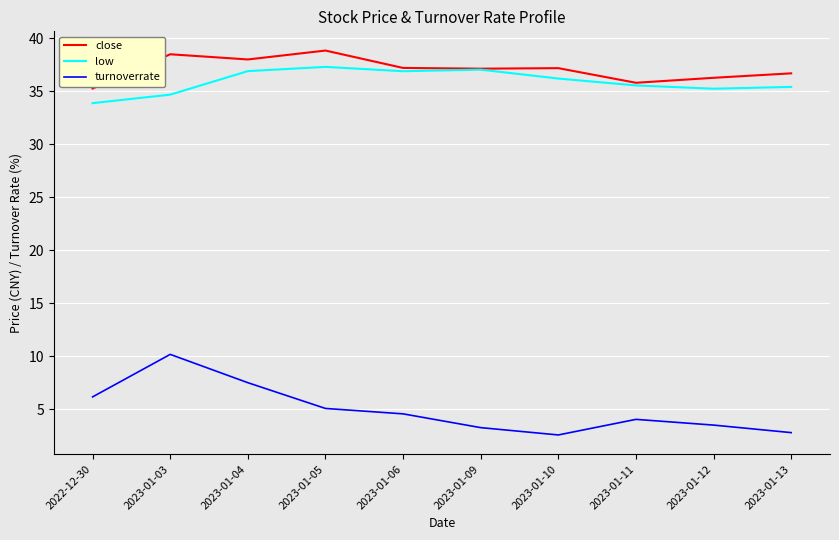

Does the chart display data point markers on the line(s)?

No